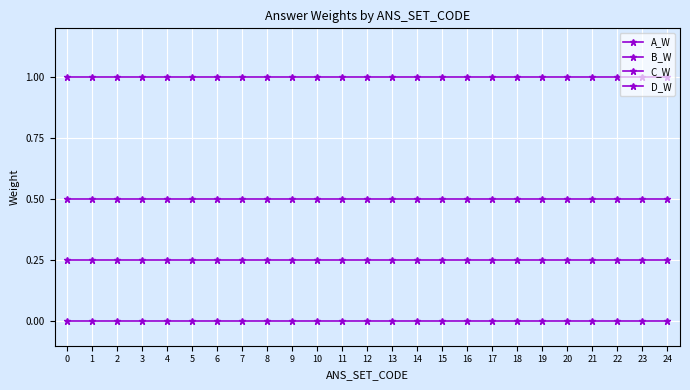

Is the value of A_W at 12 greater than the value of B_W at 10?

No